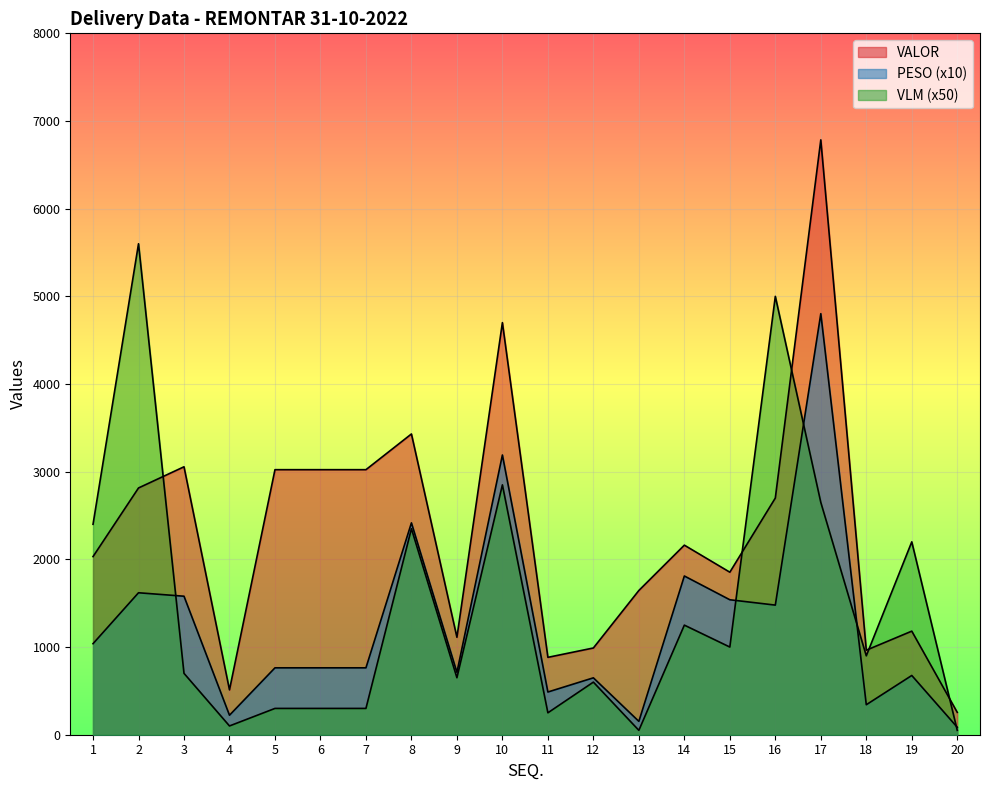

How many interior local peaks does the VALOR series have?

6